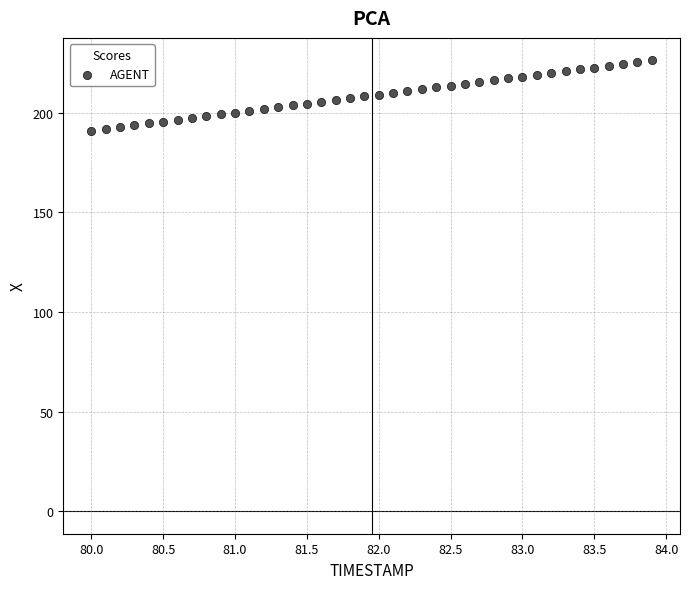

What is the range of X values (max minus min)?

3.9